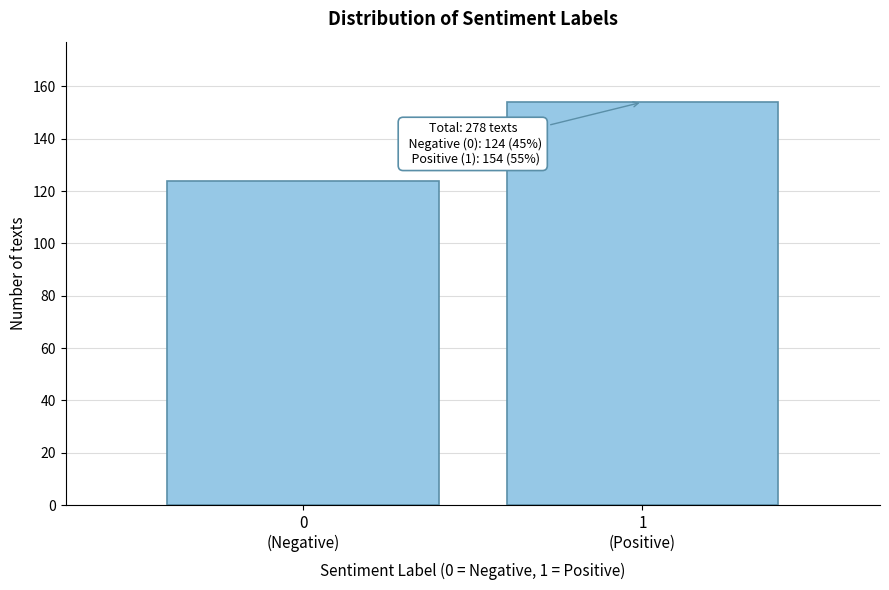

Reading right to left, list all the values displayed in this chart.

154	124